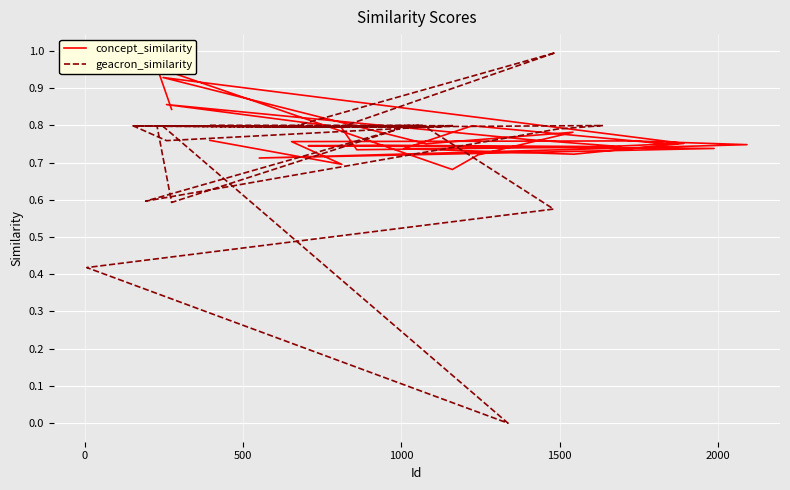

What is the highest value of the geacron_similarity series?

1.0